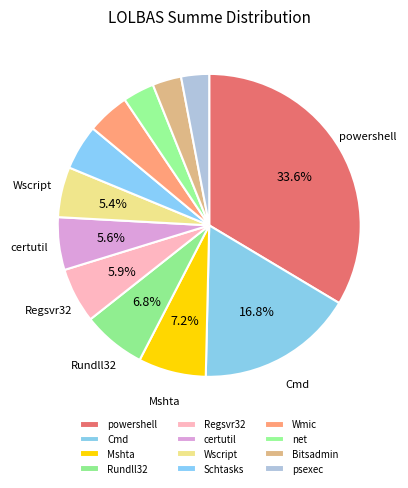

Does net represent more than half of the total?

No